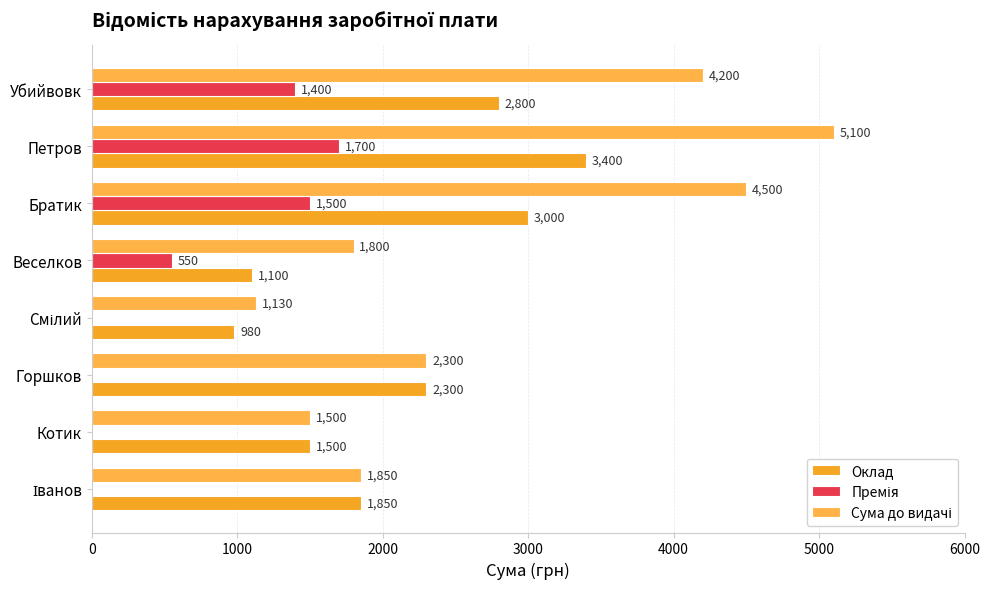

How many distinct data groups are displayed?

3